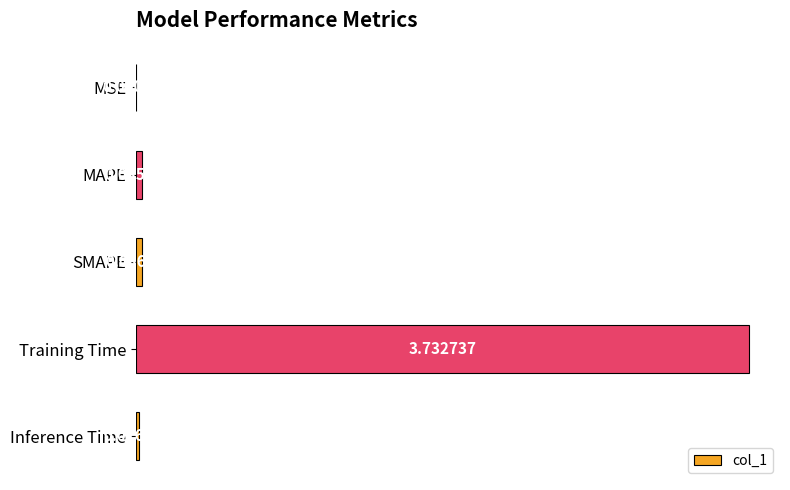

Which has a higher value, Training Time or MAPE?

Training Time